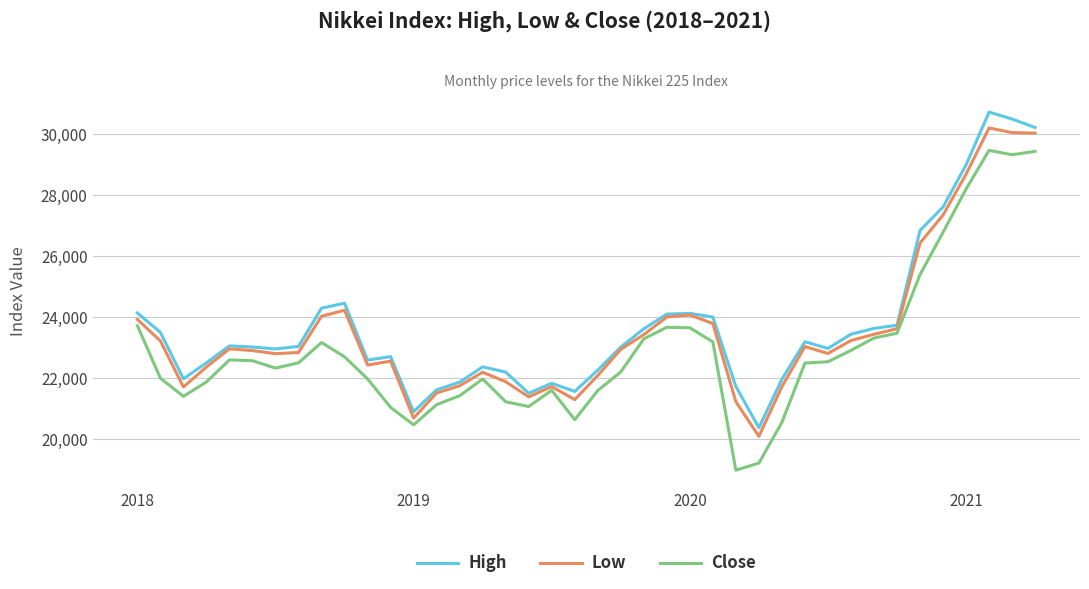

List the series in order of their peak value, lowest first.

Close, Low, High